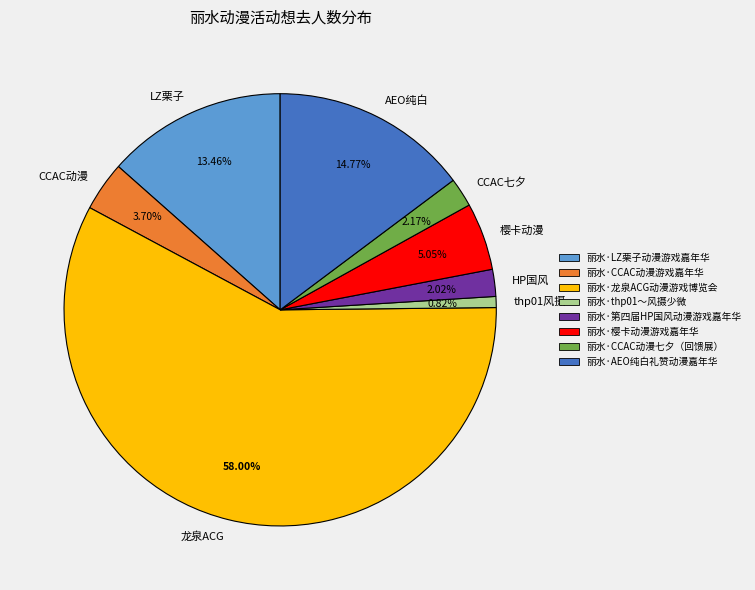

To the nearest percent, what is the difference between the largest and smallest slice percentages?

57%